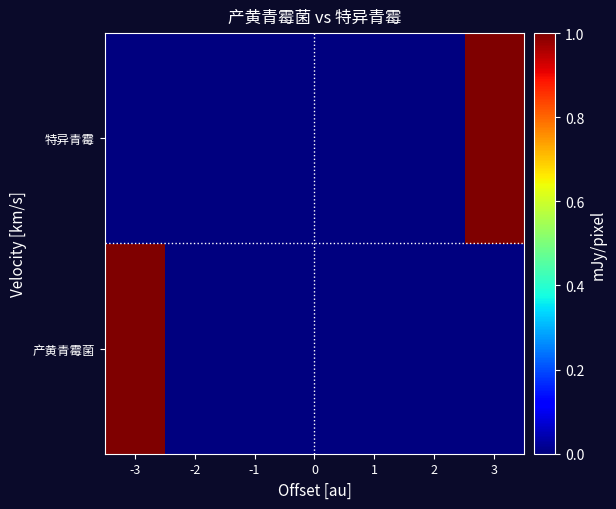

How many data points does each series have?

7